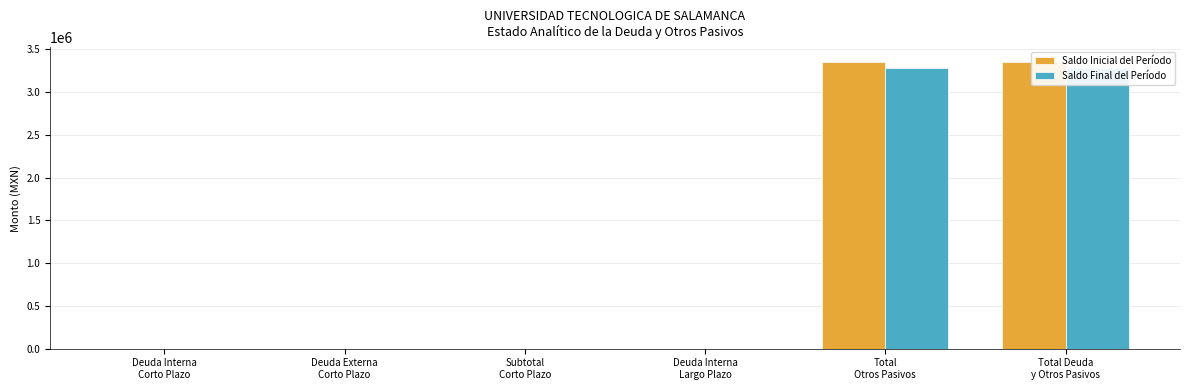

What is the value of the Saldo Final del Período bar at the 6th from the left?

3283731.6